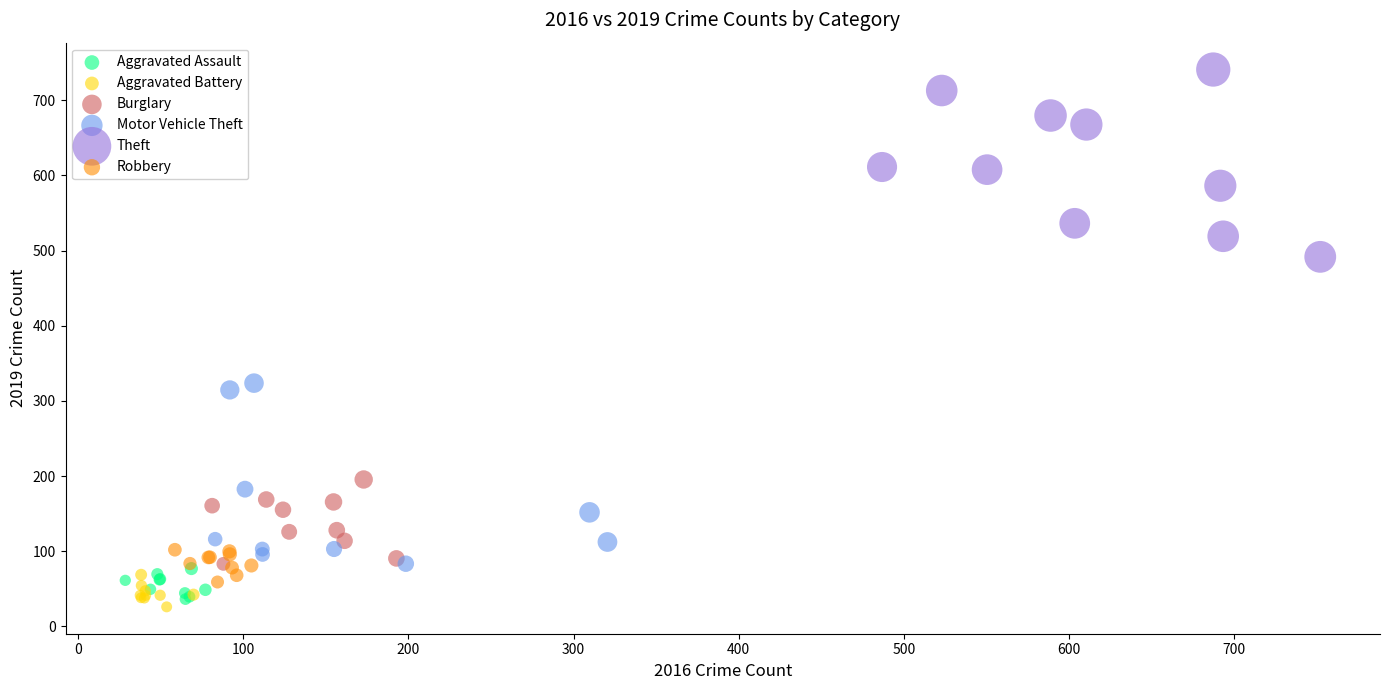

Which series reaches the maximum Y coordinate?

Theft